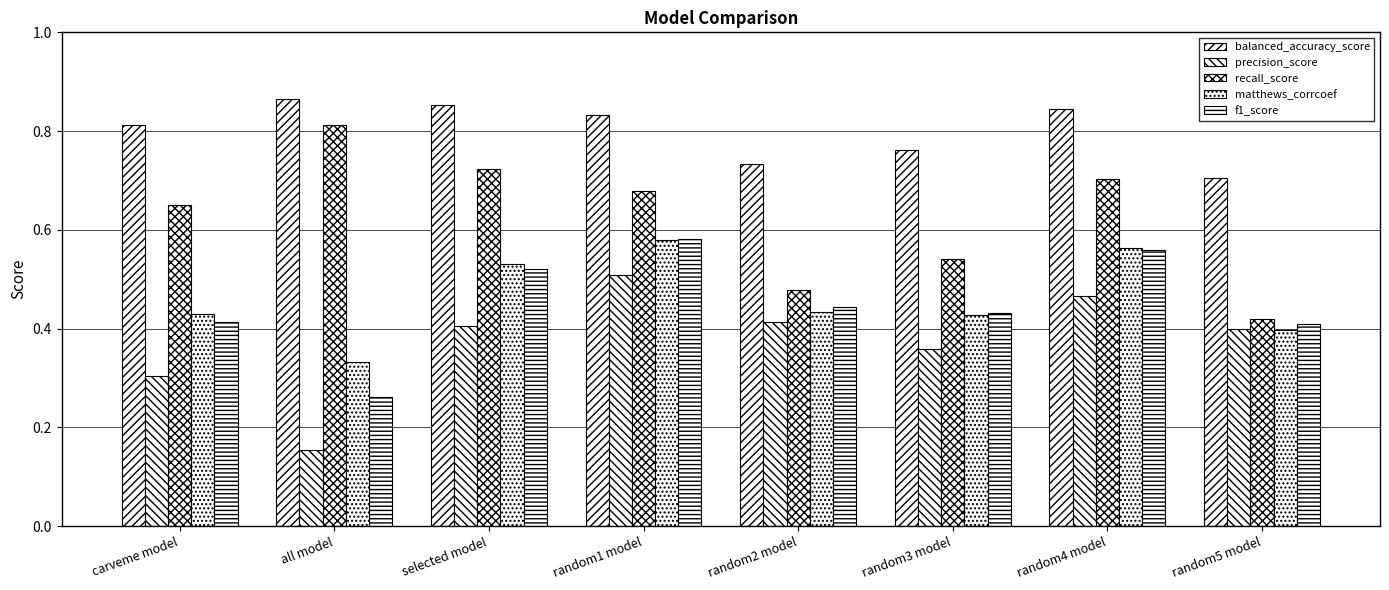

How many bars are there in total?

40